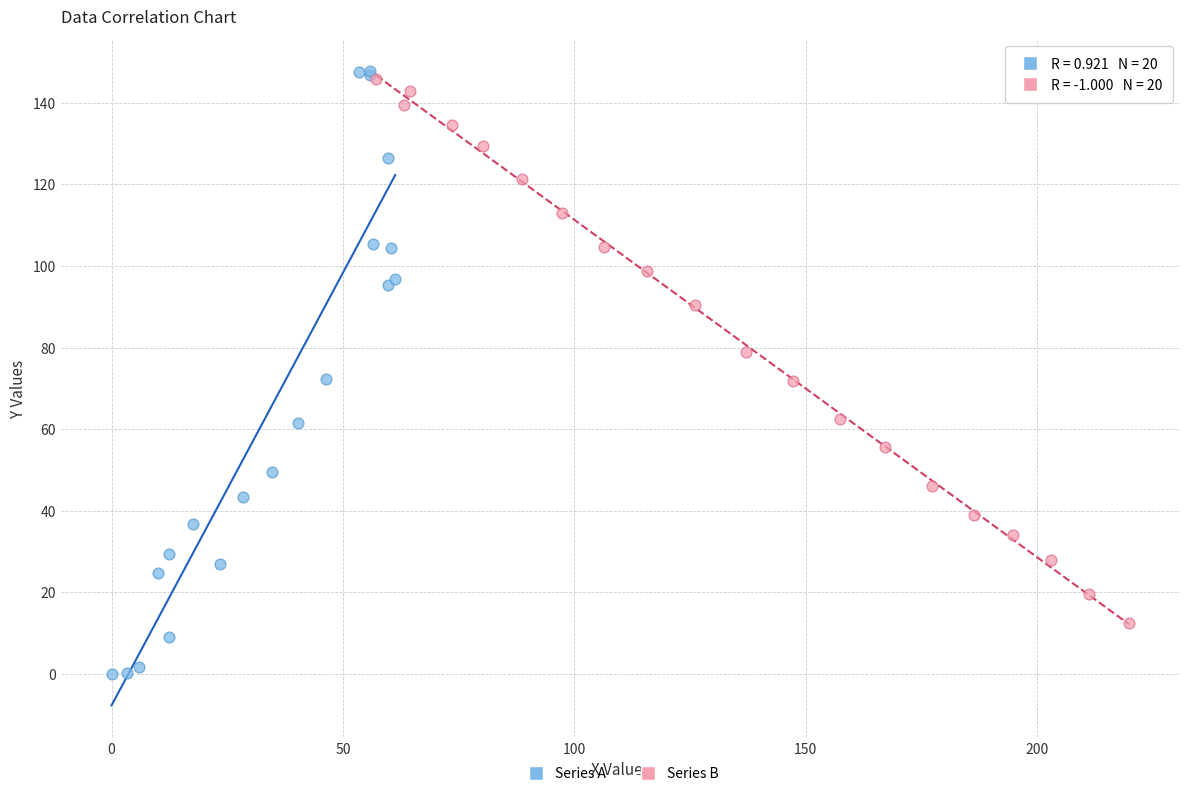

Which series contains the lowest Y value?

Series A